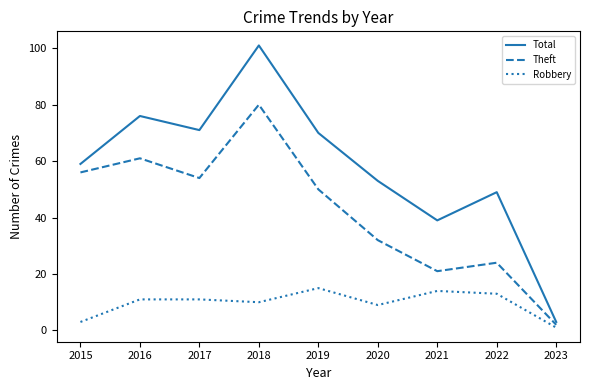

What is the sum of all Theft values?

380